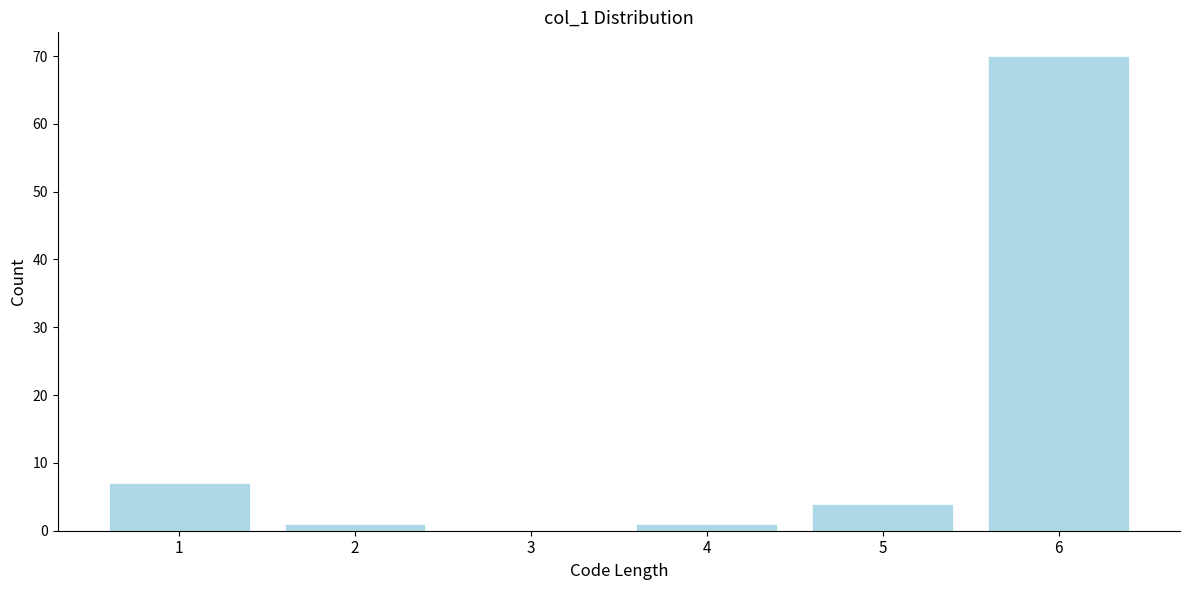

Reading left to right, transcribe all the data shown in this chart.

1=7	2=1	3=0	4=1	5=4	6=70